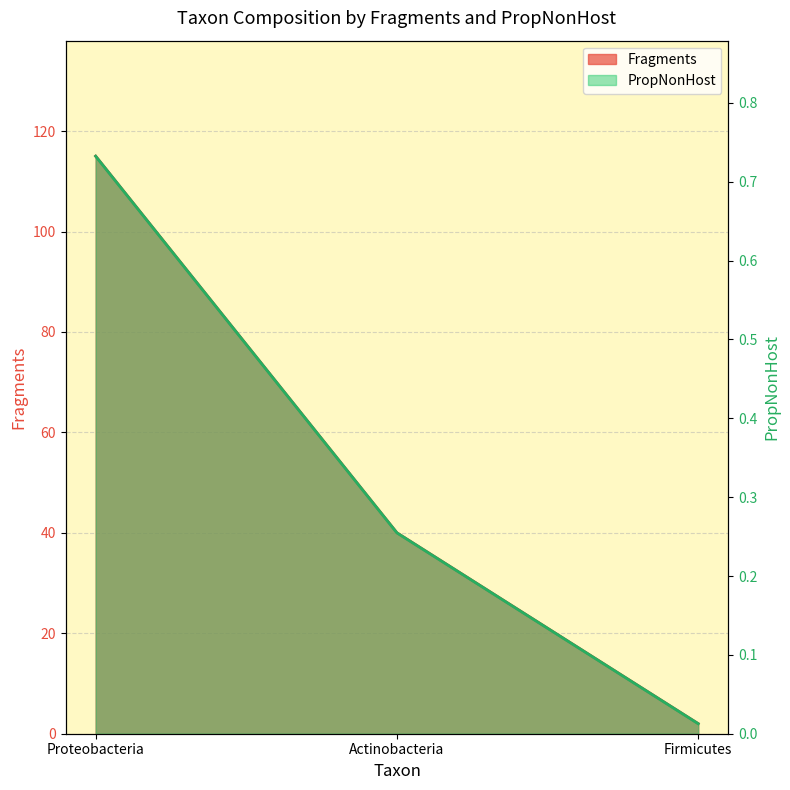

What is the label of the 1st point from the left?

Proteobacteria